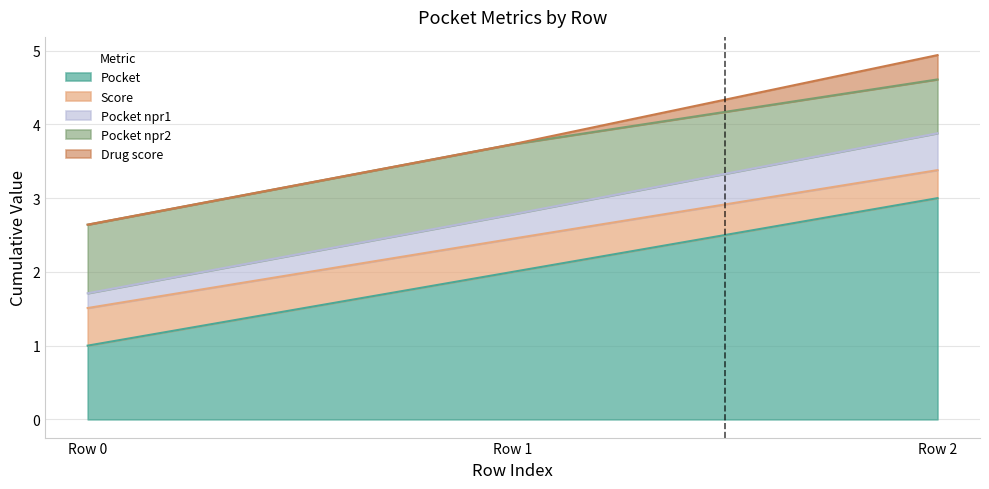

What is the sum of the Pocket values at Row 2 and Row 1?

5.0